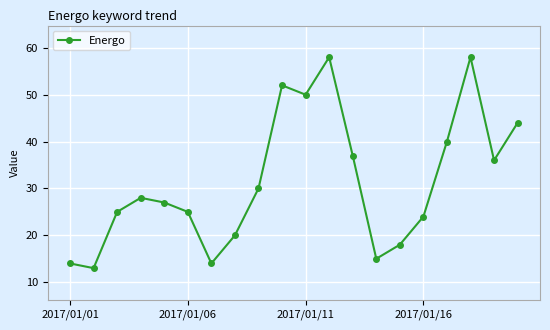

Is this an area chart (filled region under the line)?

No